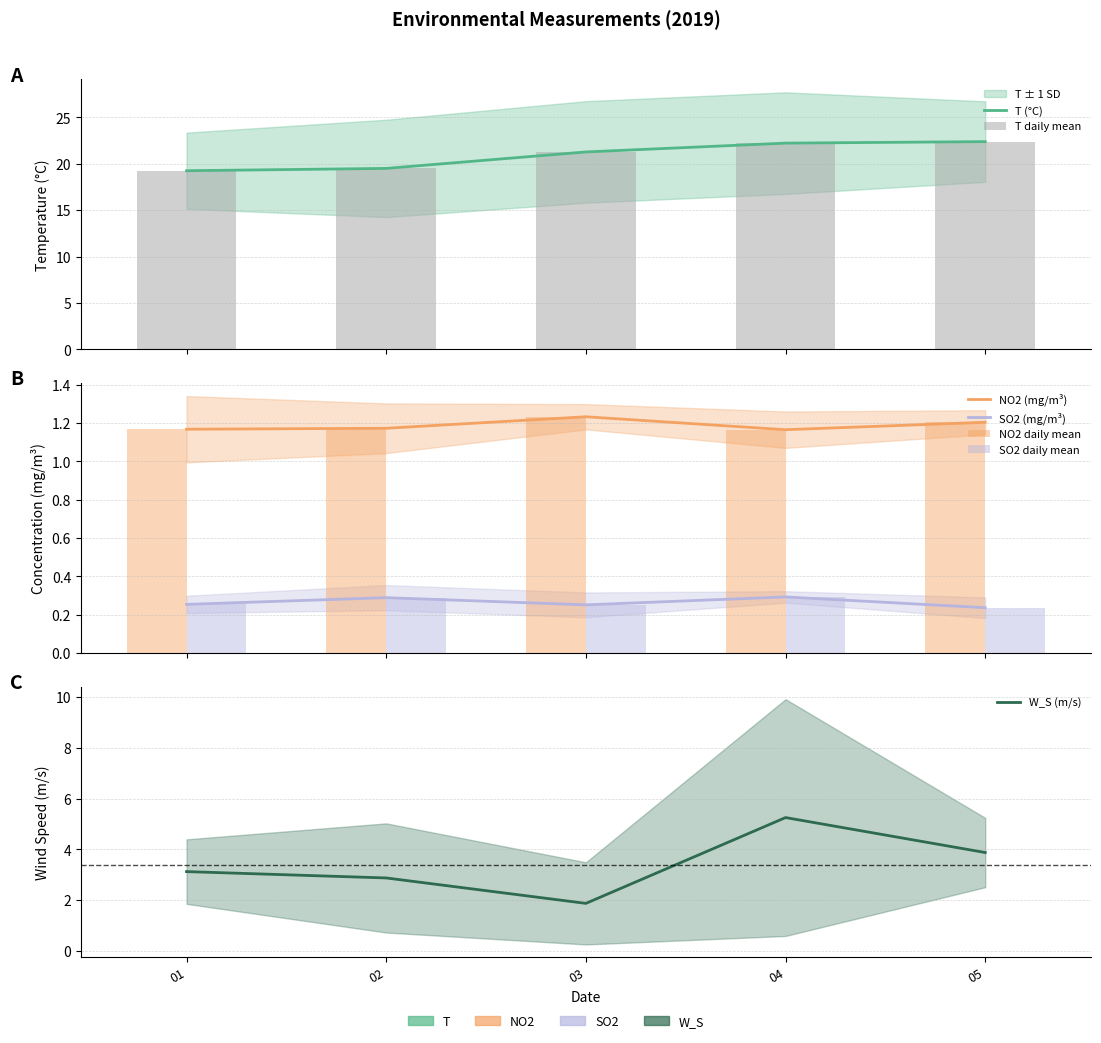

What is the approximate value of NO2 at 2019-11-05?

1.2